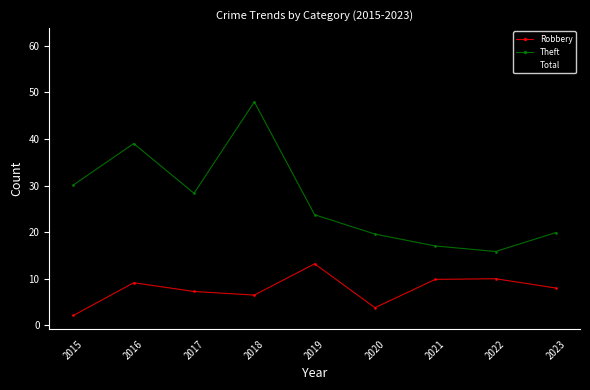

How many distinct data groups are displayed?

3